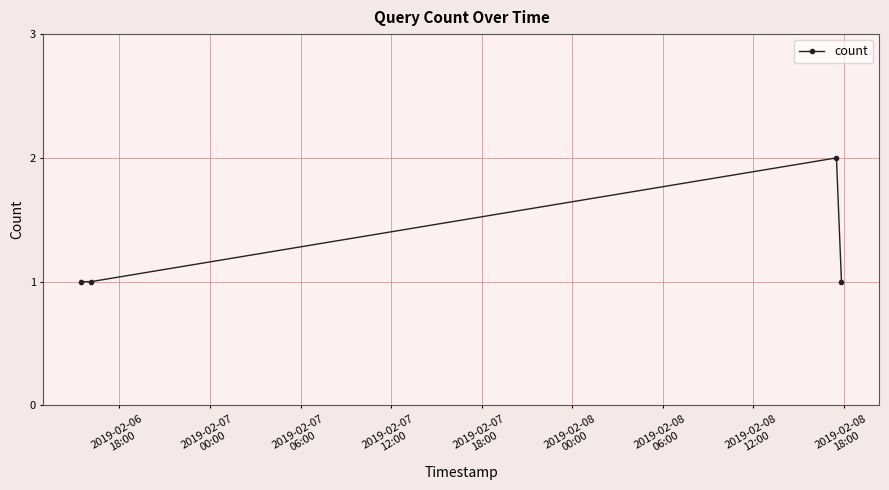

How many interior local peaks (higher than both neighbors) does the data have?

1